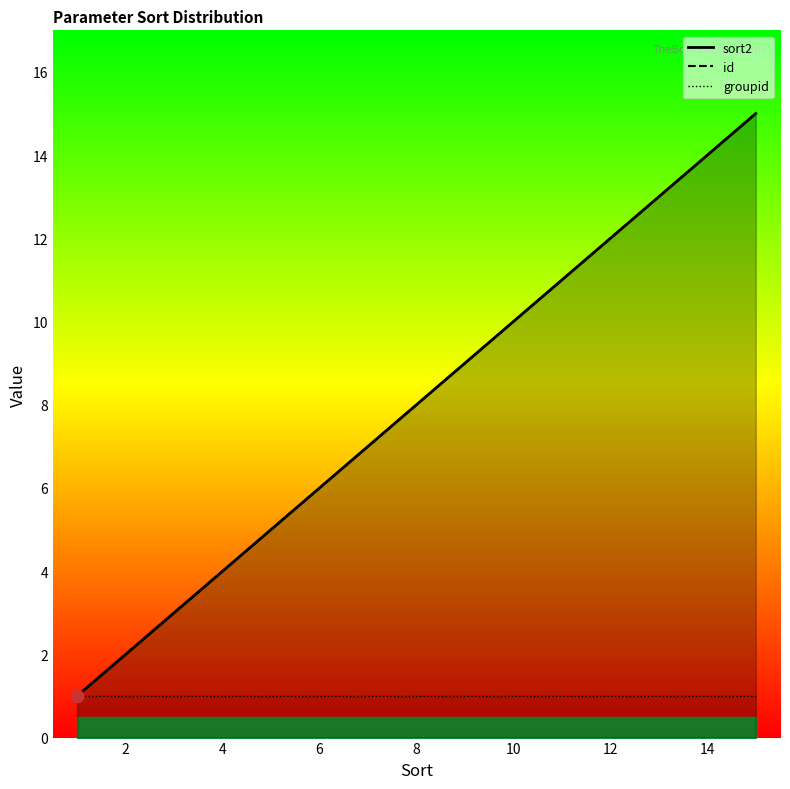

Which series has the largest total across all categories?

sort2